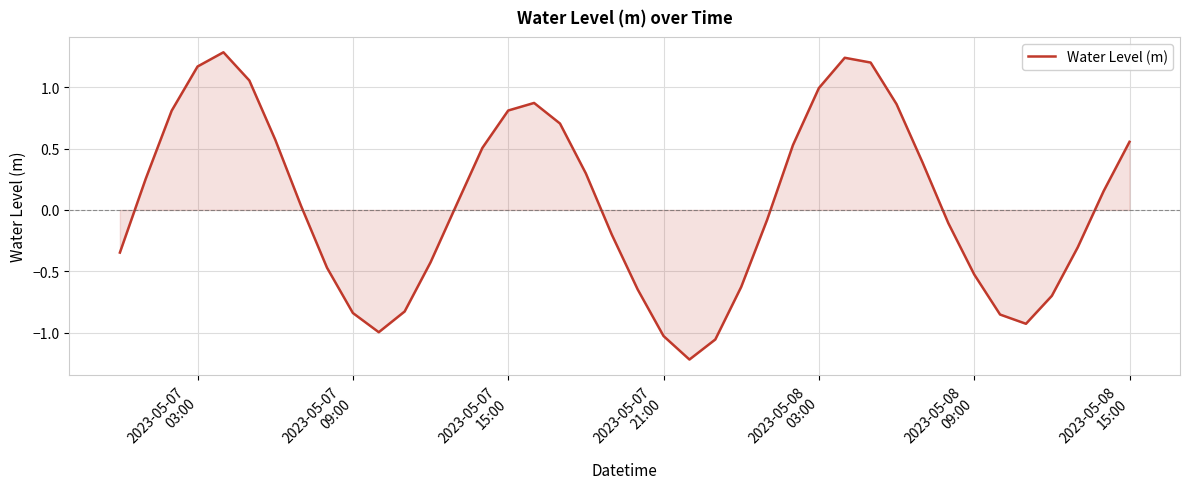

What is the difference between the maximum and minimum values?

2.5